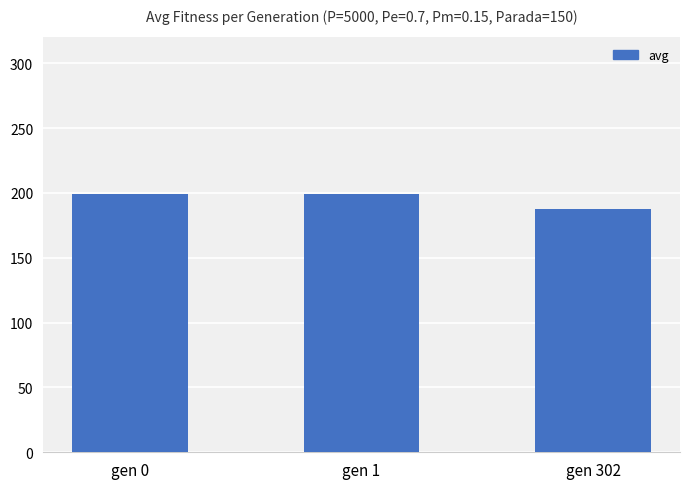

Is it true that the value at gen 0 is 199.4?

True